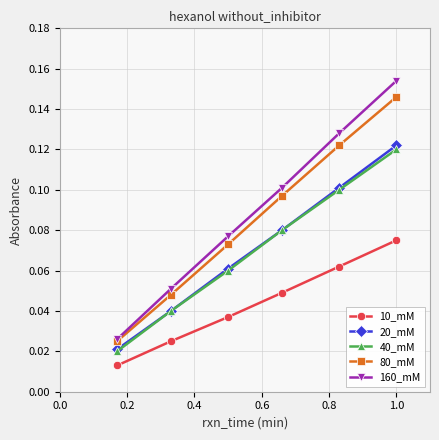

True or false: 20_mM and 160_mM cross at least once.

False